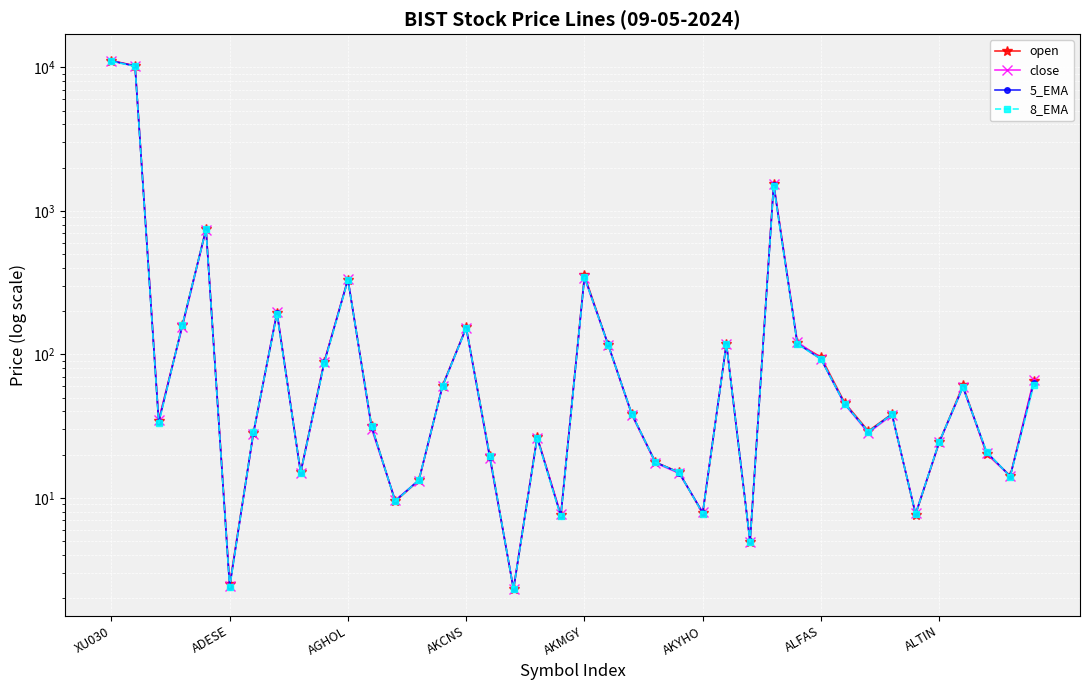

Which series has the largest total across all categories?

open